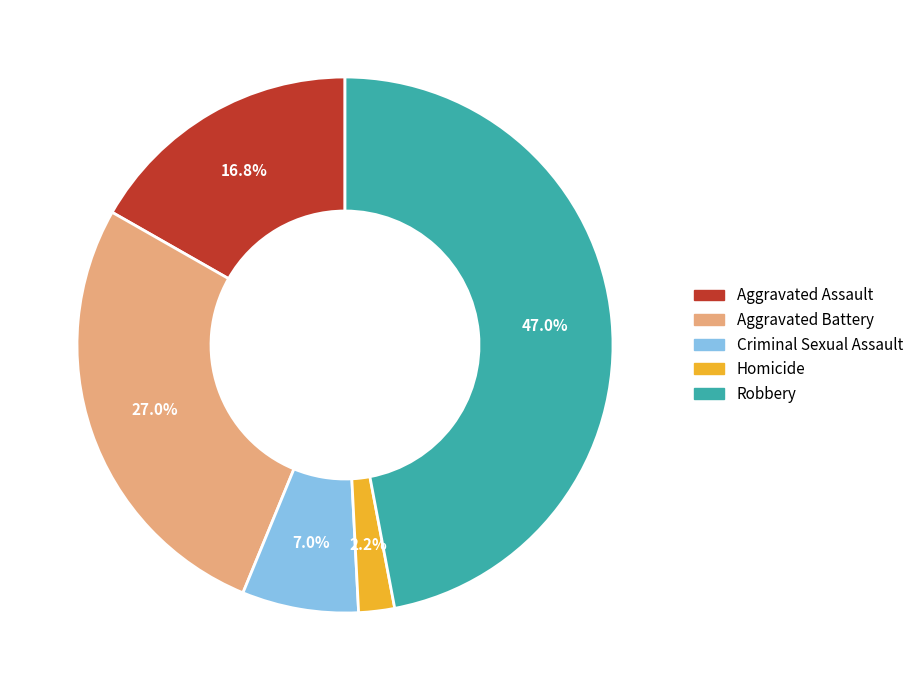

What is the smallest slice in the pie chart?

Homicide